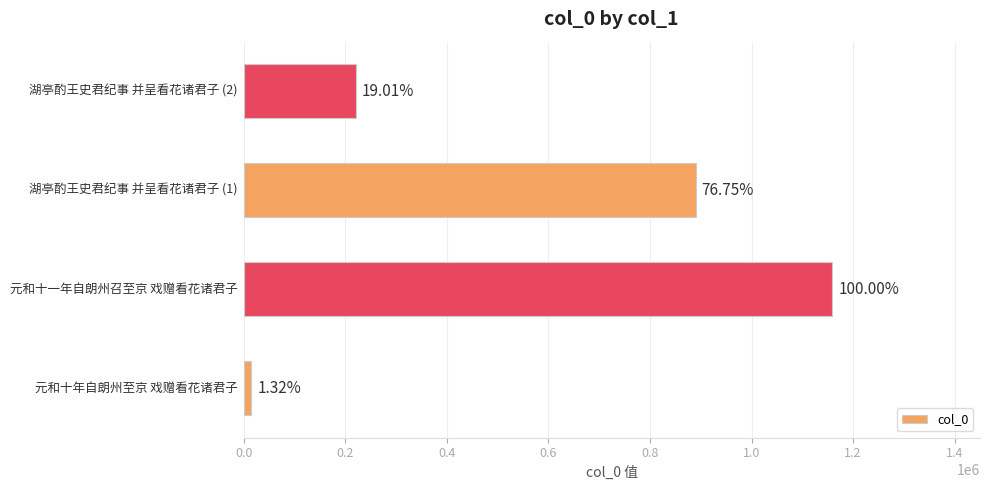

What is the average value?

571246